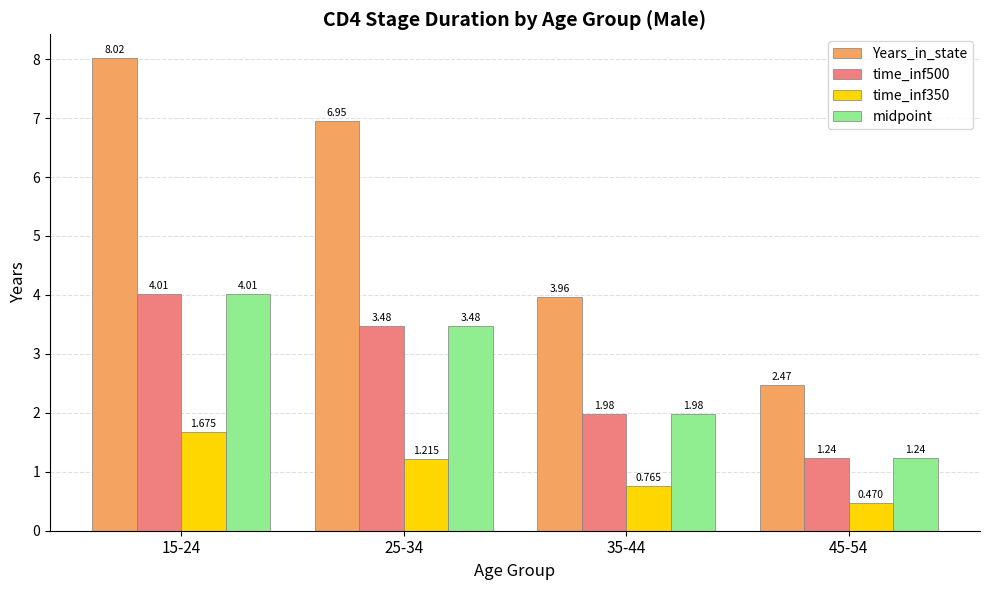

Which series has the largest range (max minus min)?

Years_in_state